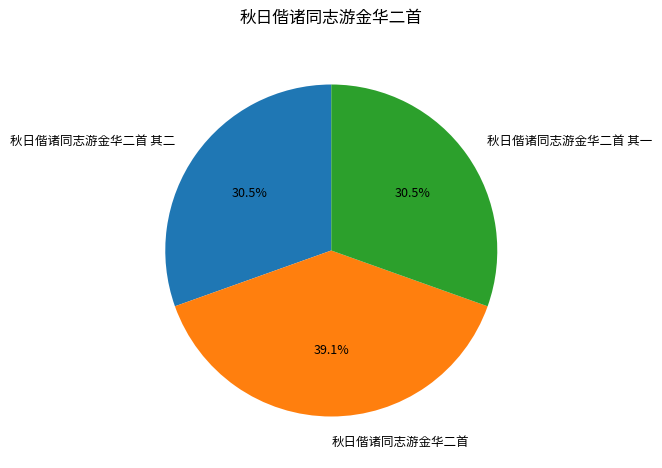

Does 秋日偕诸同志游金华二首 account for over 50% of the chart?

No